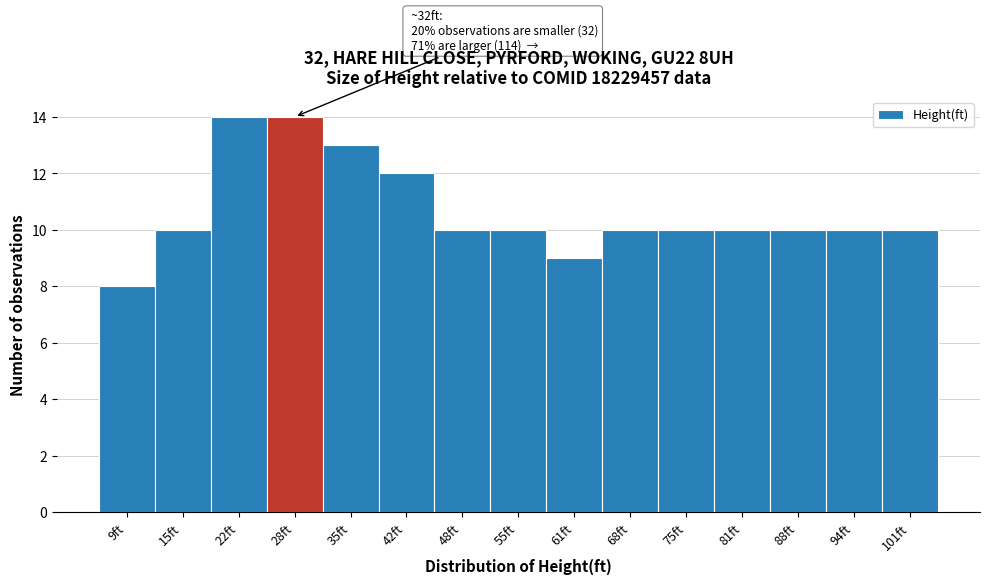

Reading right to left, transcribe all the data shown in this chart.

10	10	10	10	10	10	9	10	10	12	13	14	14	10	8